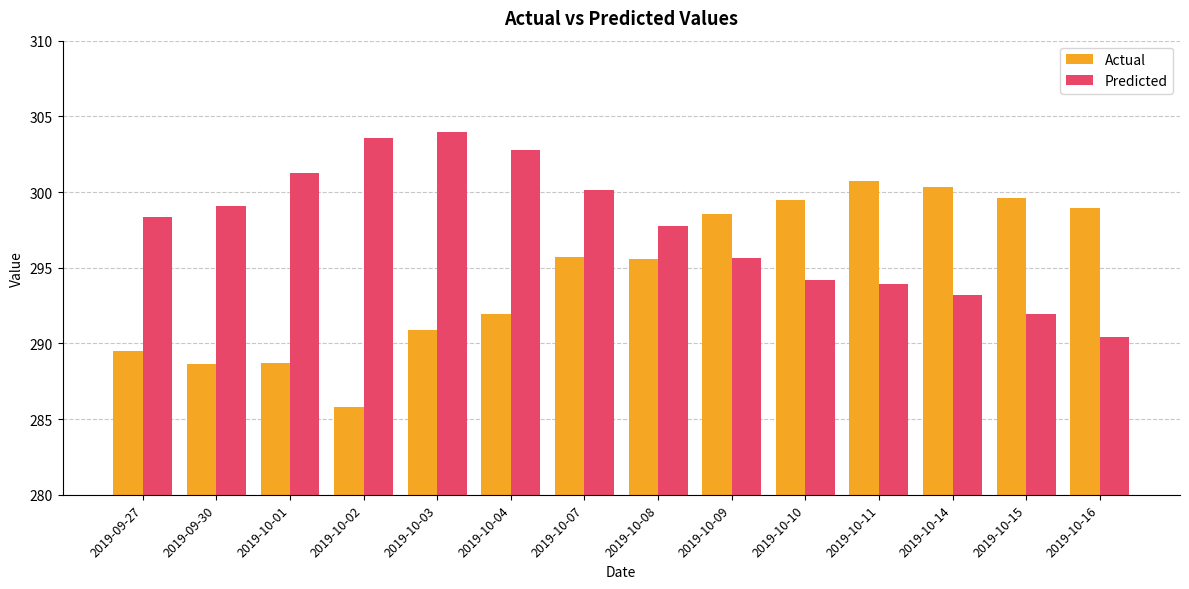

Which label corresponds to the largest value in the chart?

2019-10-03